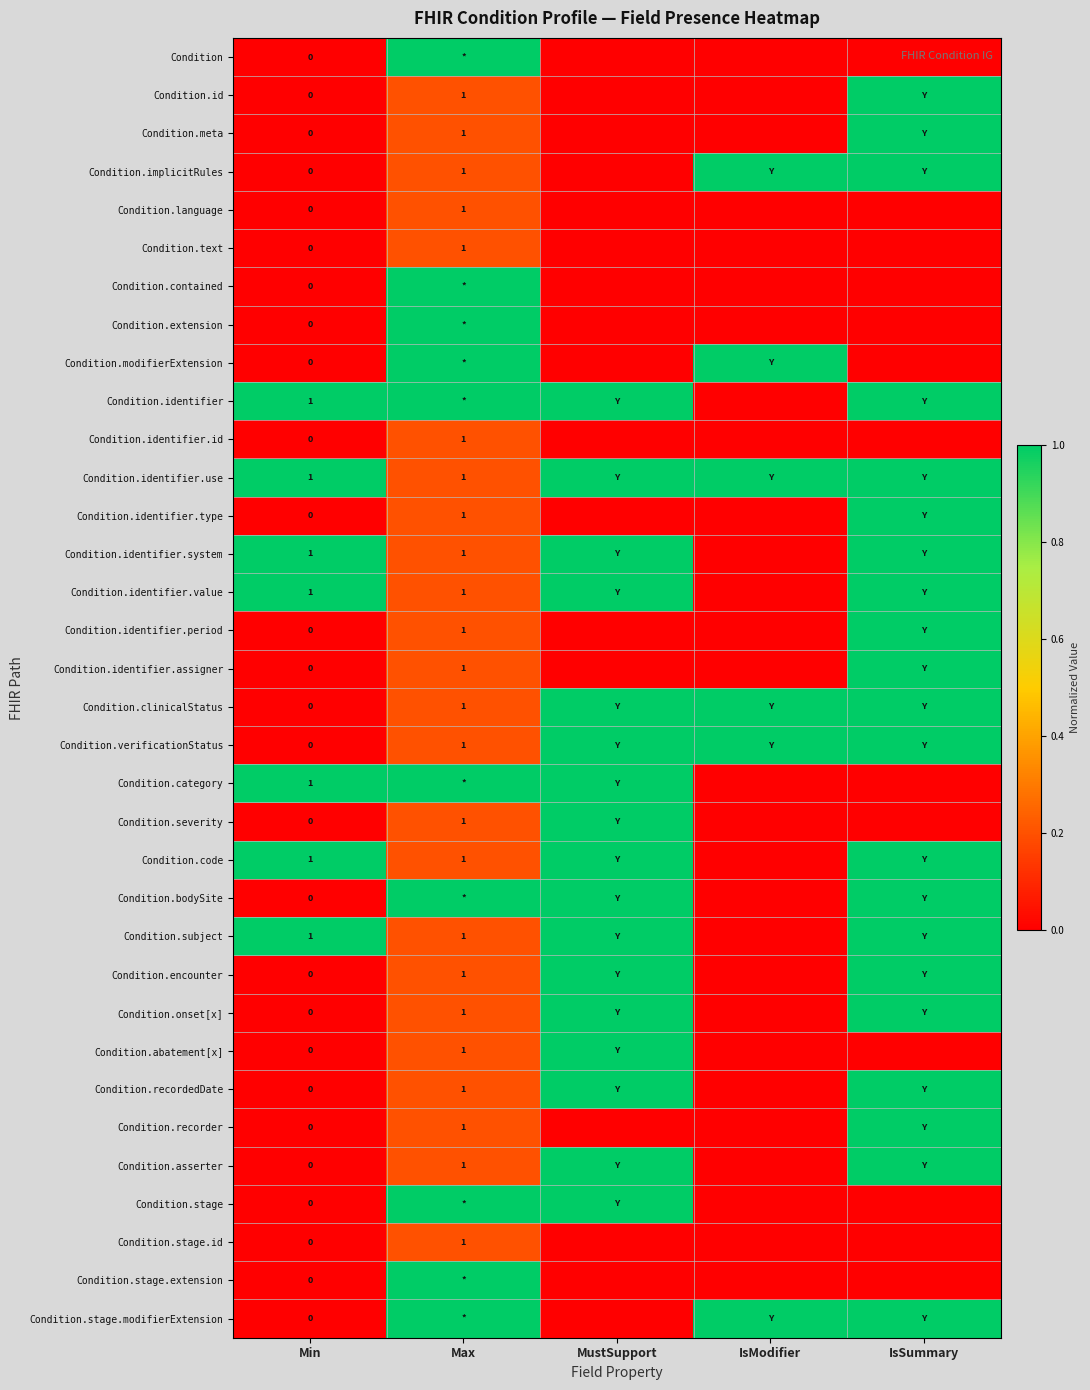

List the series in order of their peak value, lowest first.

Condition.language, Condition.text, Condition.identifier.id, Condition.stage.id, Condition, Condition.id, Condition.meta, Condition.implicitRules, Condition.contained, Condition.extension, Condition.modifierExtension, Condition.identifier, Condition.identifier.use, Condition.identifier.type, Condition.identifier.system, Condition.identifier.value, Condition.identifier.period, Condition.identifier.assigner, Condition.clinicalStatus, Condition.verificationStatus, Condition.category, Condition.severity, Condition.code, Condition.bodySite, Condition.subject, Condition.encounter, Condition.onset[x], Condition.abatement[x], Condition.recordedDate, Condition.recorder, Condition.asserter, Condition.stage, Condition.stage.extension, Condition.stage.modifierExtension